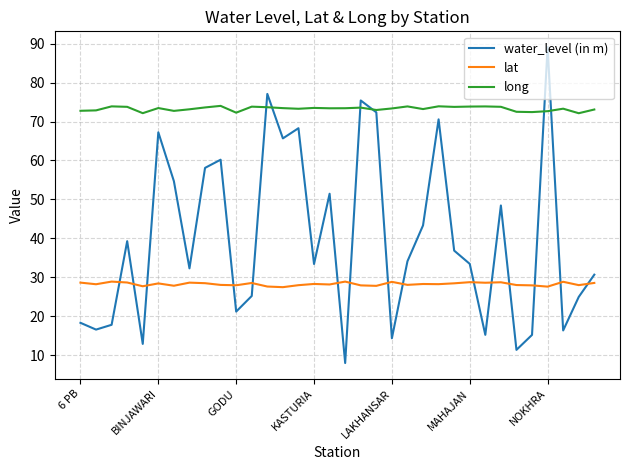

What is the maximum value shown in the chart?

89.1